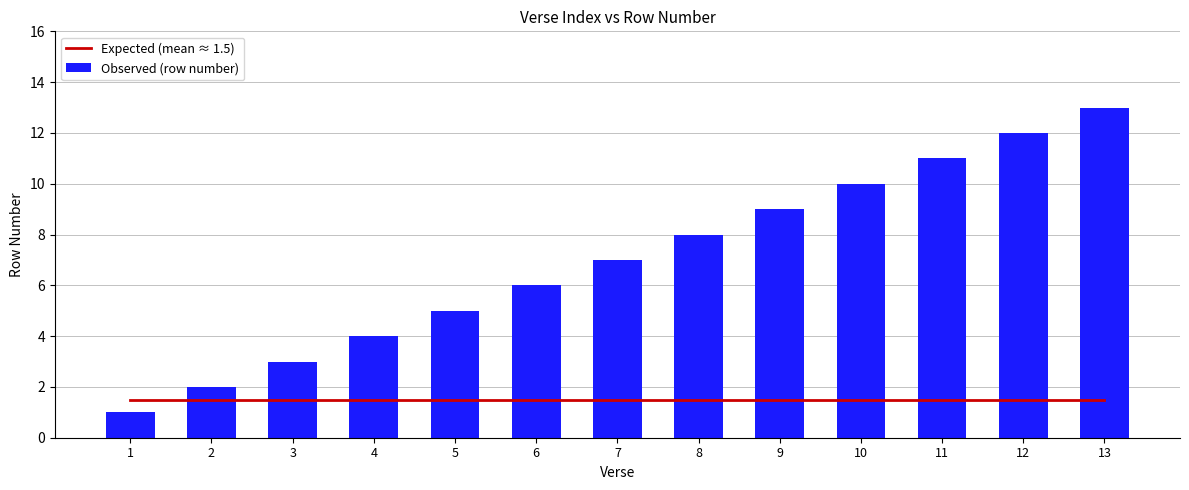

What is the value of the Expected (mean ≈ 1.5) bar at the 3rd from the left?

1.5